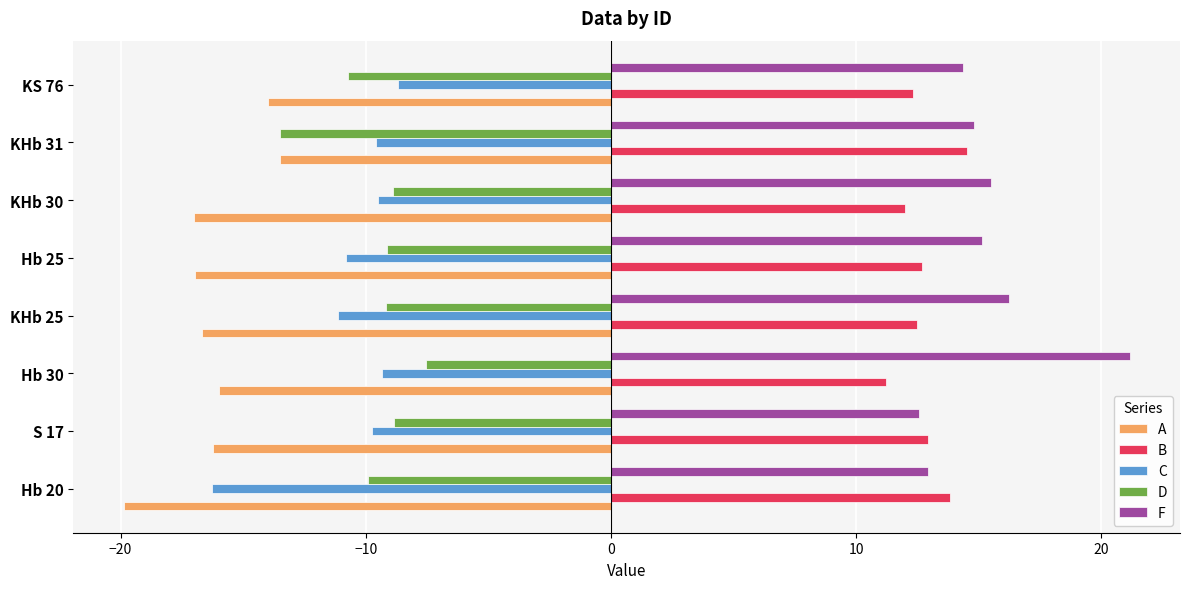

The C series shows -9.6 at KHb 31. True or false?

True